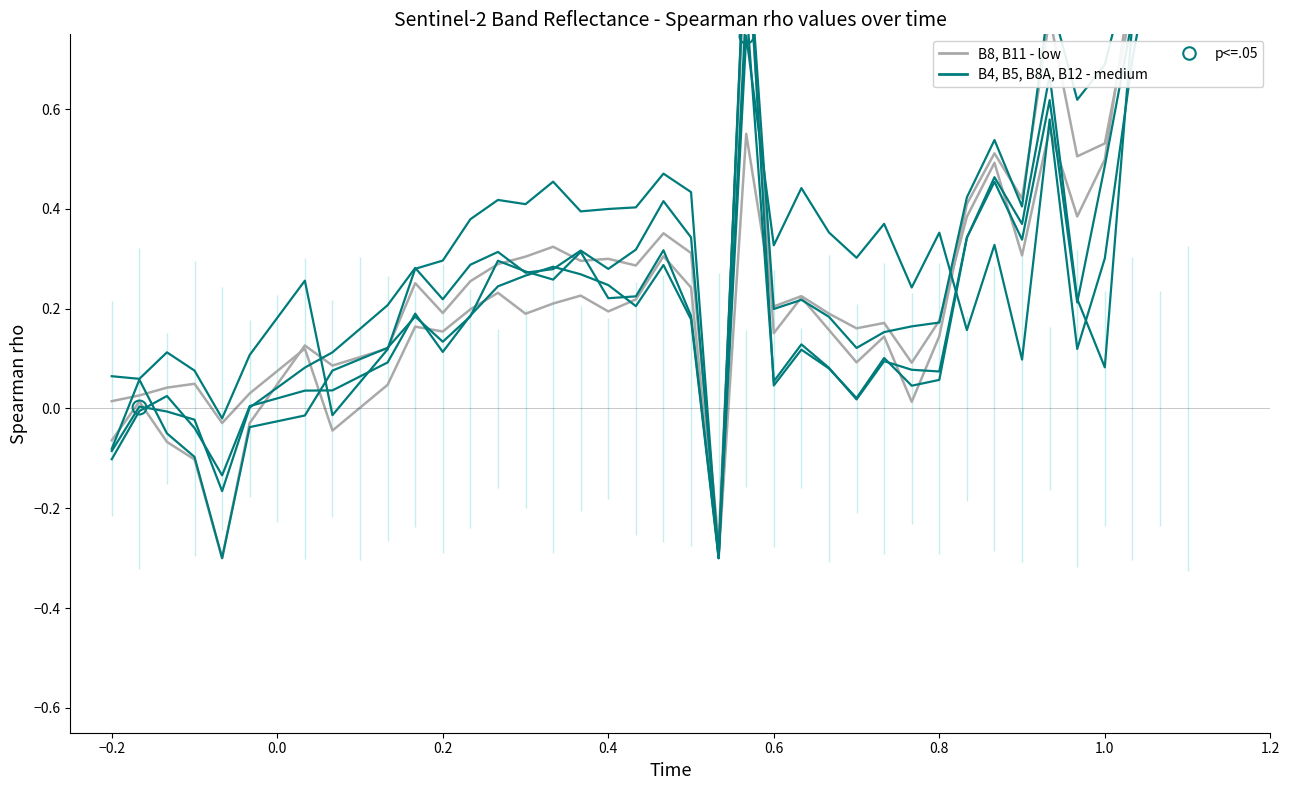

The value of B11 (low) at 14 is 0.2. True or false?

True